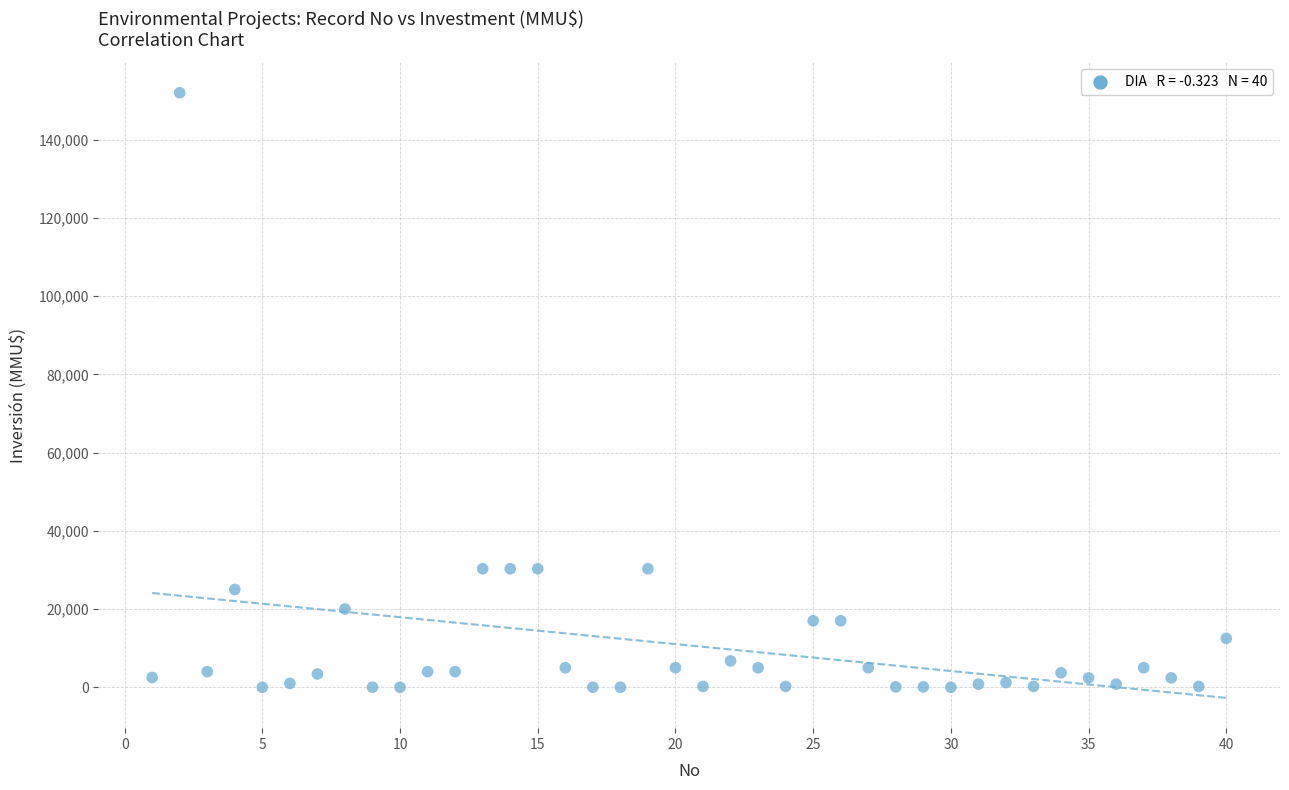

What is the range of X values (max minus min)?

39